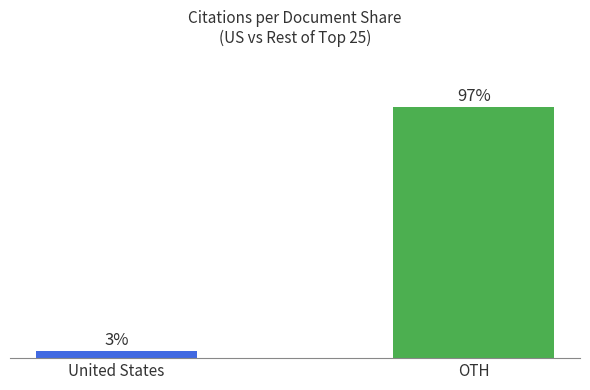

At which category does the chart reach its minimum across all series?

United States